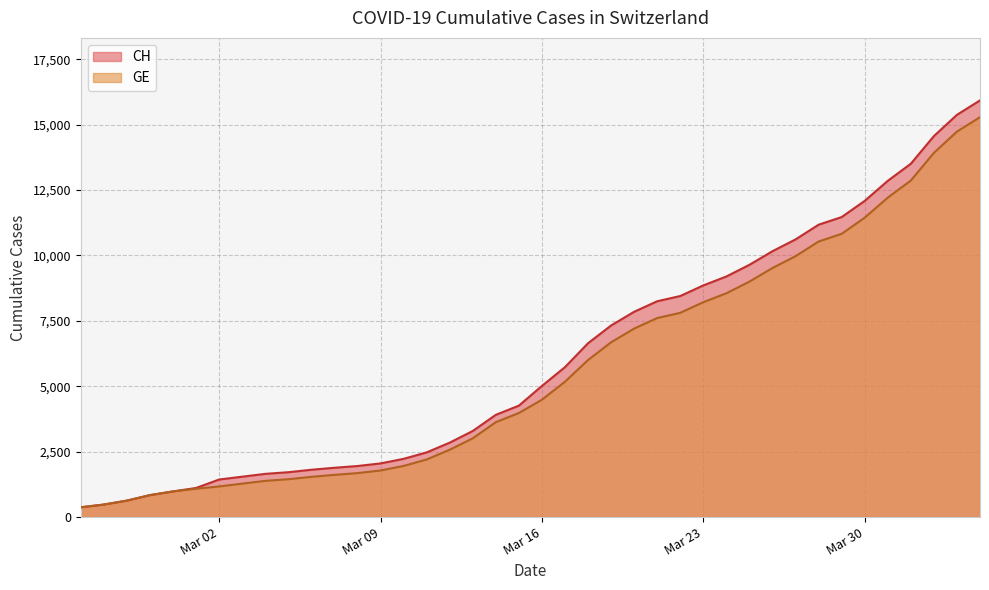

Which series has the widest spread of values?

CH